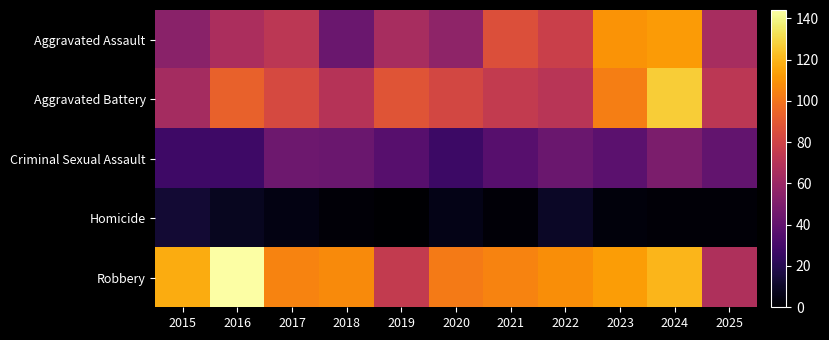

Which series has the largest range (max minus min)?

Robbery